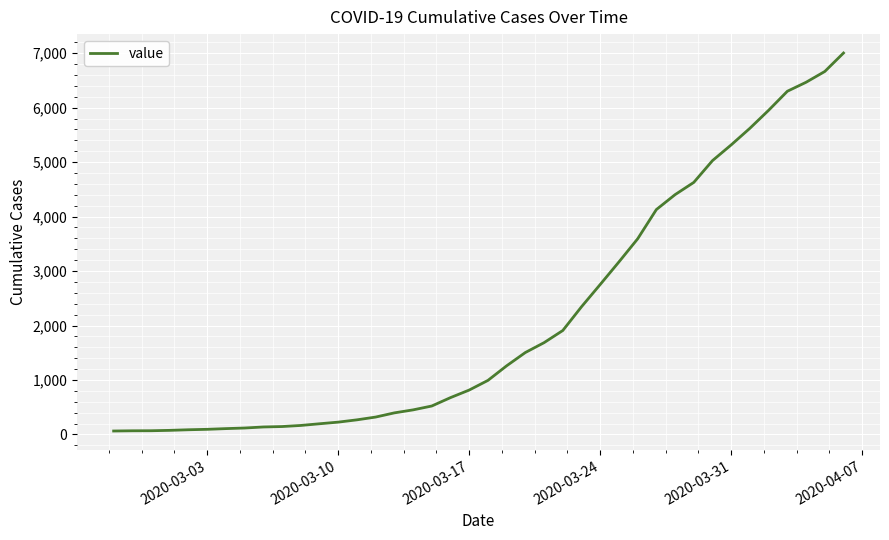

What is the difference between the maximum and minimum values?

6939